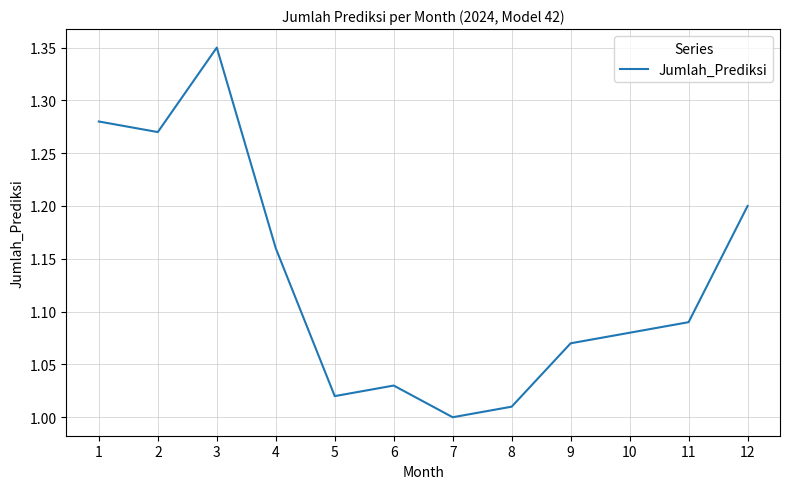

How many interior local valleys (lower than both neighbors) does the data have?

3